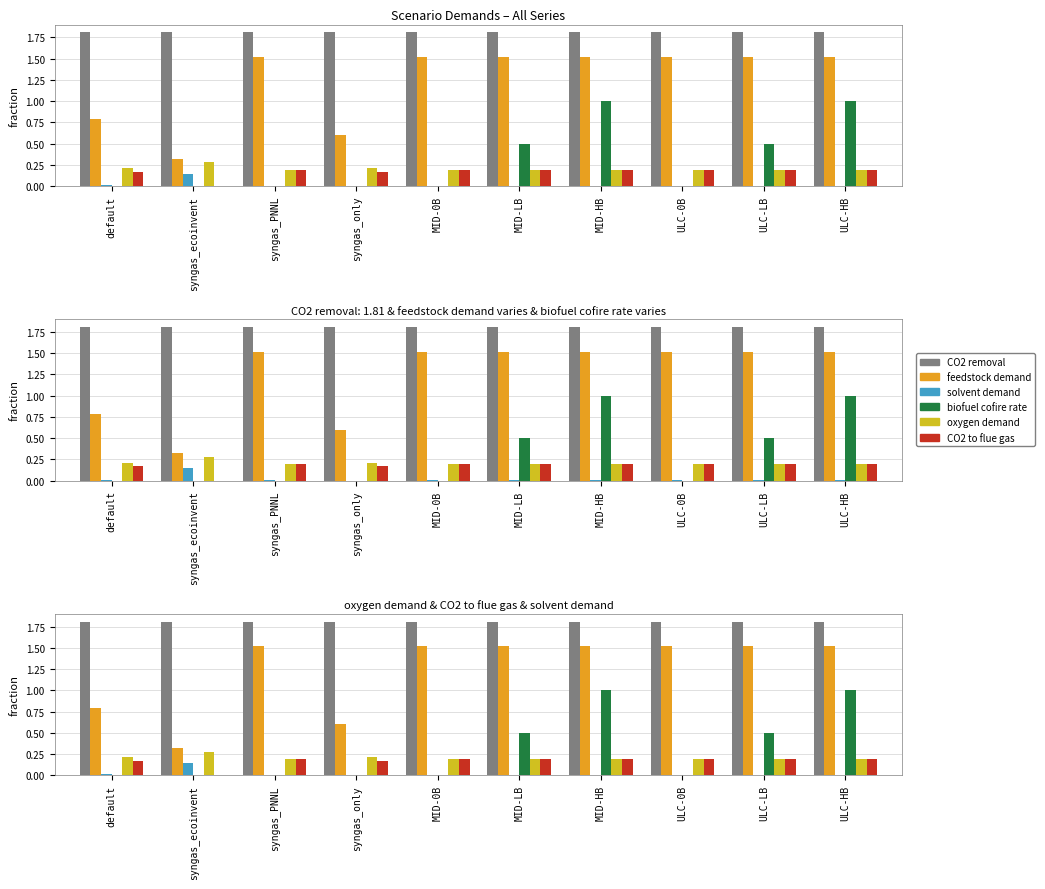

Is the value of solvent demand at MID-HB greater than the value of oxygen demand at ULC-LB?

No